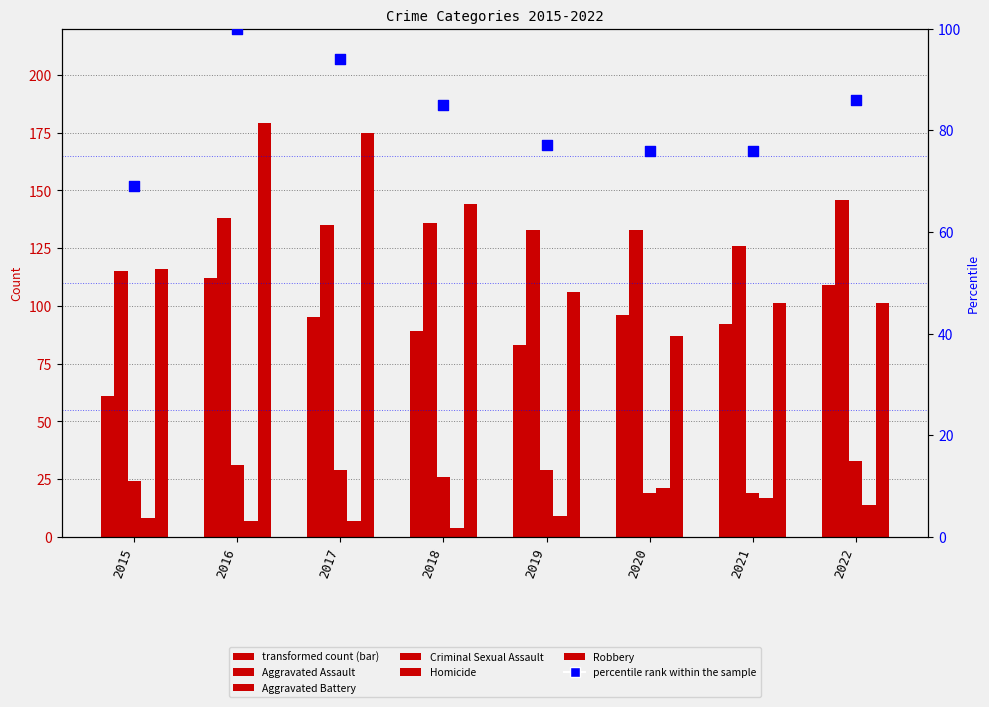

Is the value of Criminal Sexual Assault at 2016 greater than the value of Robbery at 2018?

No